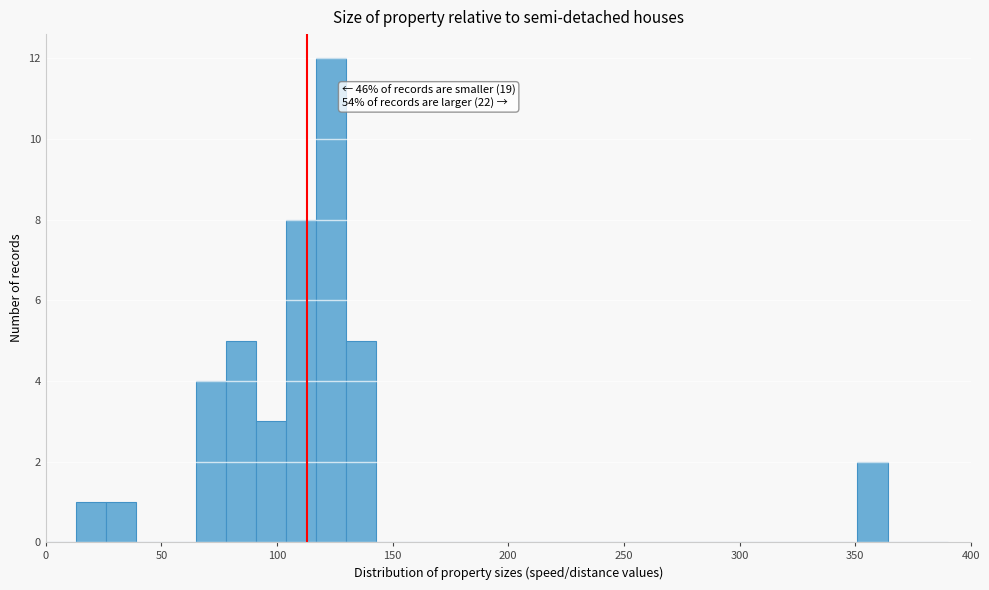

Read against the x-axis, roughly where is the centre of the tallest bar?

125